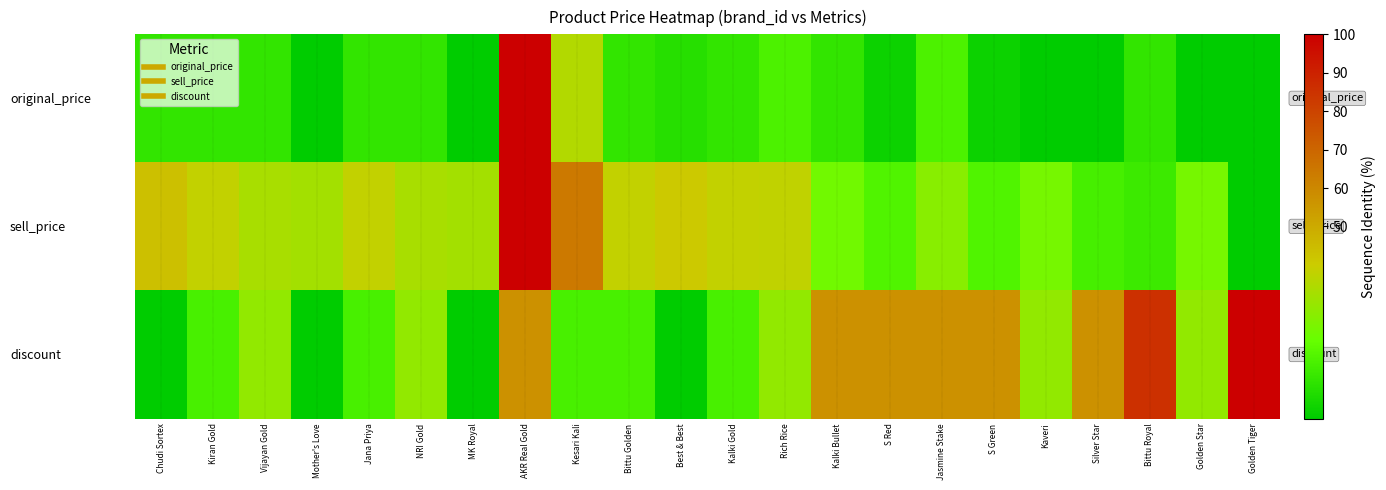

Reading right to left, extract all data points from this chart.

original_price: Golden Tiger=0.0	Golden Star=0.0	Bittu Royal=0.1	Silver Star=0.0	Kaveri=0.0	S Green=0.0	Jasmine Stake=0.1	S Red=0.0	Kalki Bullet=0.1	Rich Rice=0.1	Kalki Gold=0.1	Best & Best=0.1	Bittu Golden=0.1	Kesari Kali=0.3	AKR Real Gold=1.0	MK Royal=0.0	NRI Gold=0.1	Jana Priya=0.1	Mother's Love=0.0	Vijayan Gold=0.1	Kiran Gold=0.1	Chudi Sortex=0.1
sell_price: Golden Tiger=0.0	Golden Star=0.2	Bittu Royal=0.1	Silver Star=0.1	Kaveri=0.2	S Green=0.2	Jasmine Stake=0.3	S Red=0.2	Kalki Bullet=0.2	Rich Rice=0.4	Kalki Gold=0.4	Best & Best=0.4	Bittu Golden=0.4	Kesari Kali=0.6	AKR Real Gold=1.0	MK Royal=0.3	NRI Gold=0.3	Jana Priya=0.4	Mother's Love=0.3	Vijayan Gold=0.3	Kiran Gold=0.4	Chudi Sortex=0.4
discount: Golden Tiger=1.0	Golden Star=0.3	Bittu Royal=0.9	Silver Star=0.6	Kaveri=0.3	S Green=0.6	Jasmine Stake=0.6	S Red=0.6	Kalki Bullet=0.6	Rich Rice=0.3	Kalki Gold=0.1	Best & Best=0.0	Bittu Golden=0.1	Kesari Kali=0.1	AKR Real Gold=0.6	MK Royal=0.0	NRI Gold=0.3	Jana Priya=0.1	Mother's Love=0.0	Vijayan Gold=0.3	Kiran Gold=0.1	Chudi Sortex=0.0